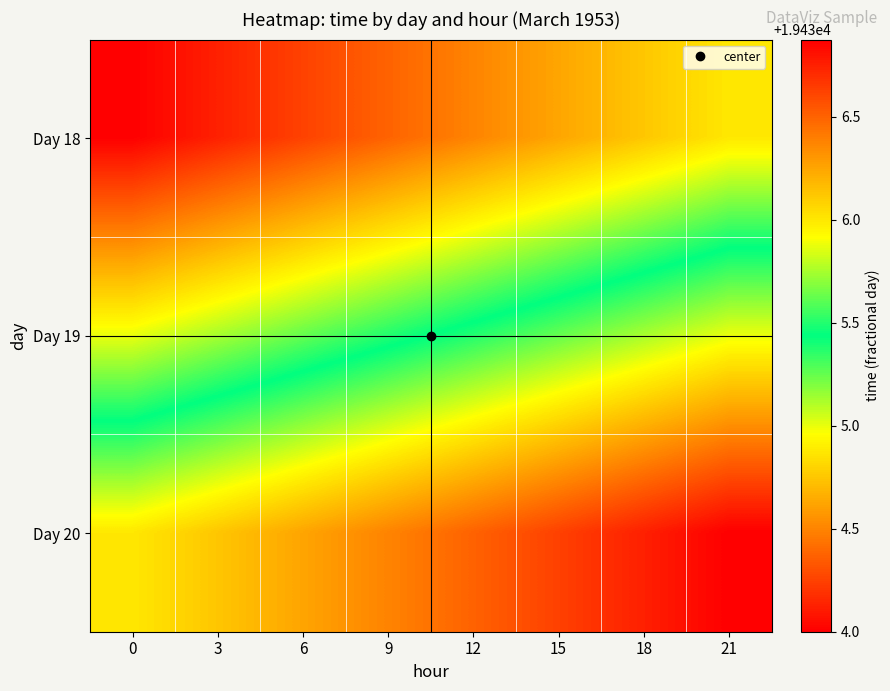

List the series in order of their peak value, highest first.

Day 20, Day 19, Day 18